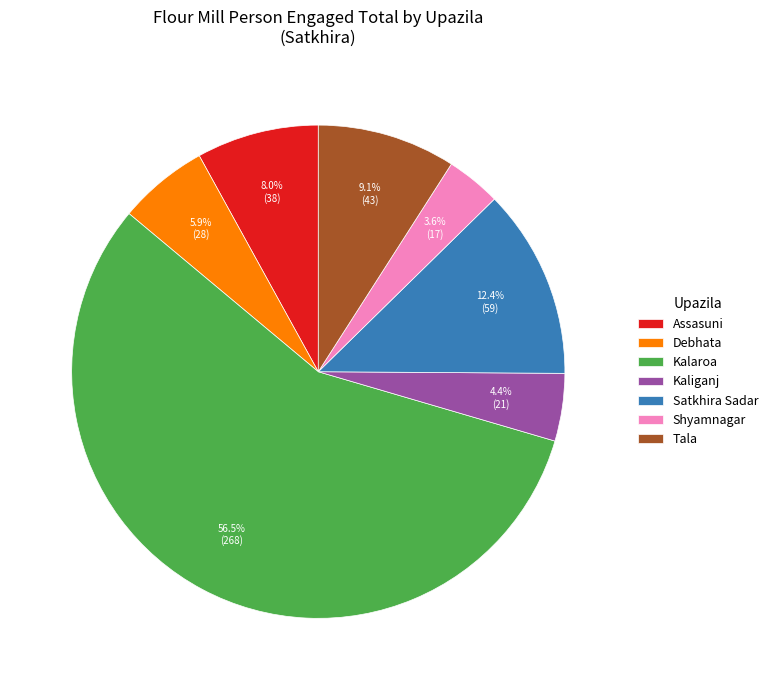

What is the total percentage of Kalaroa and Satkhira Sadar?

69.0%